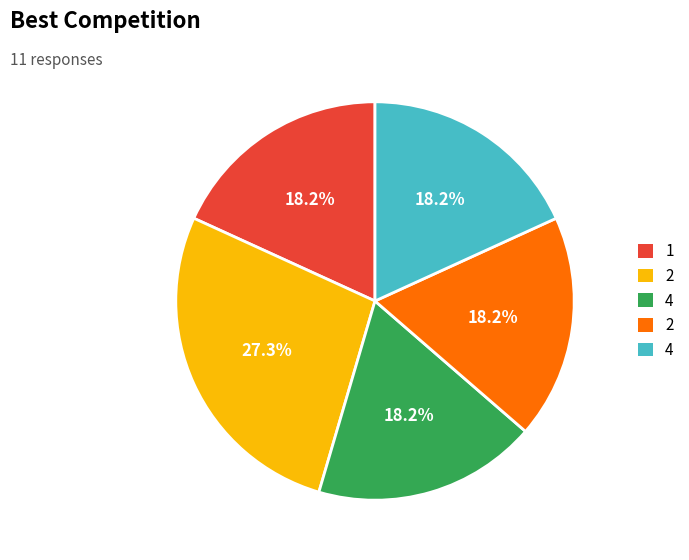

How many slices are in this pie chart?

5